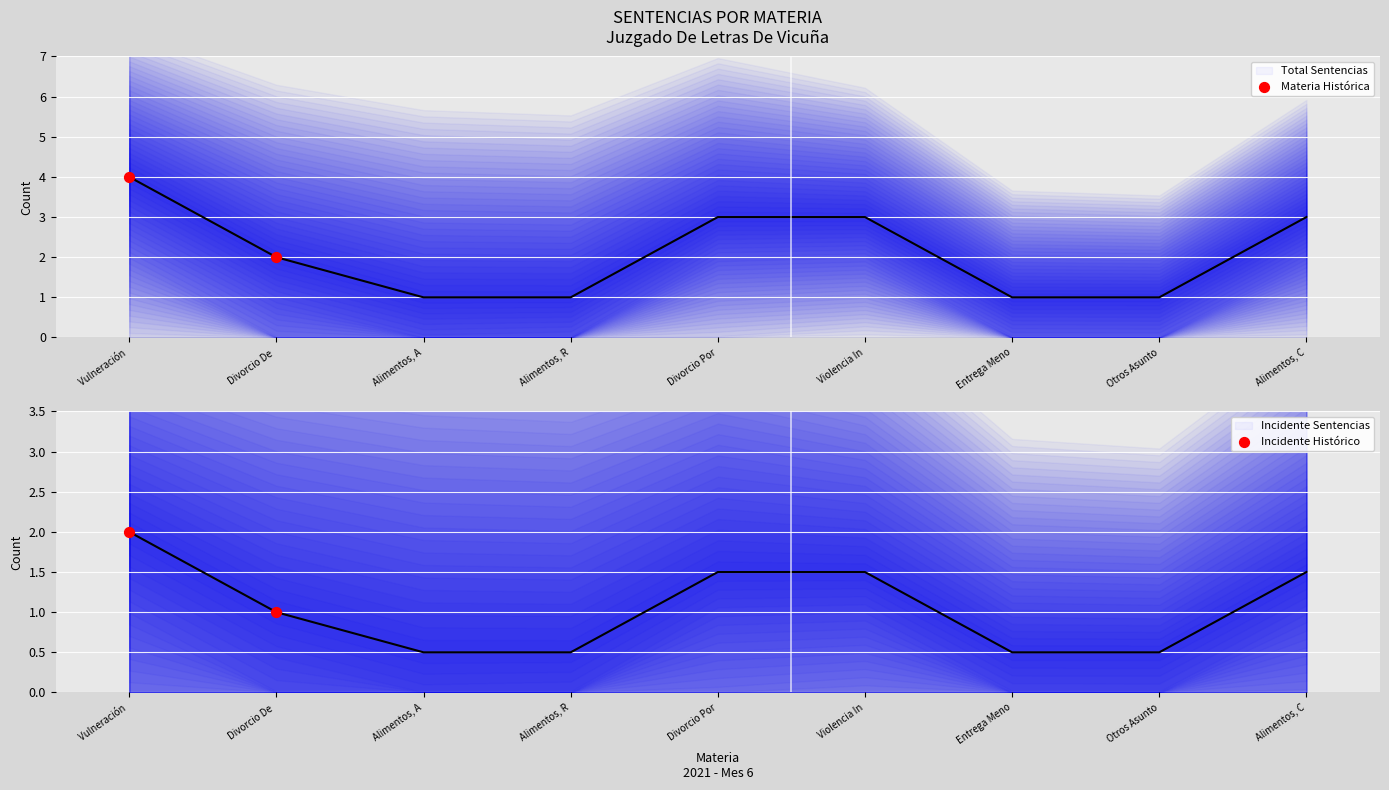

Between Entrega Meno and Divorcio De, which is larger?

Divorcio De